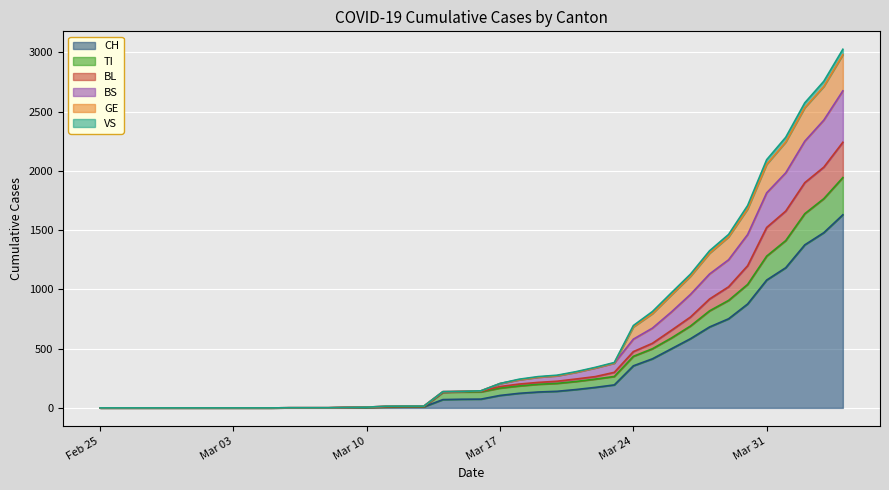

What is the maximum value for CH?

1630